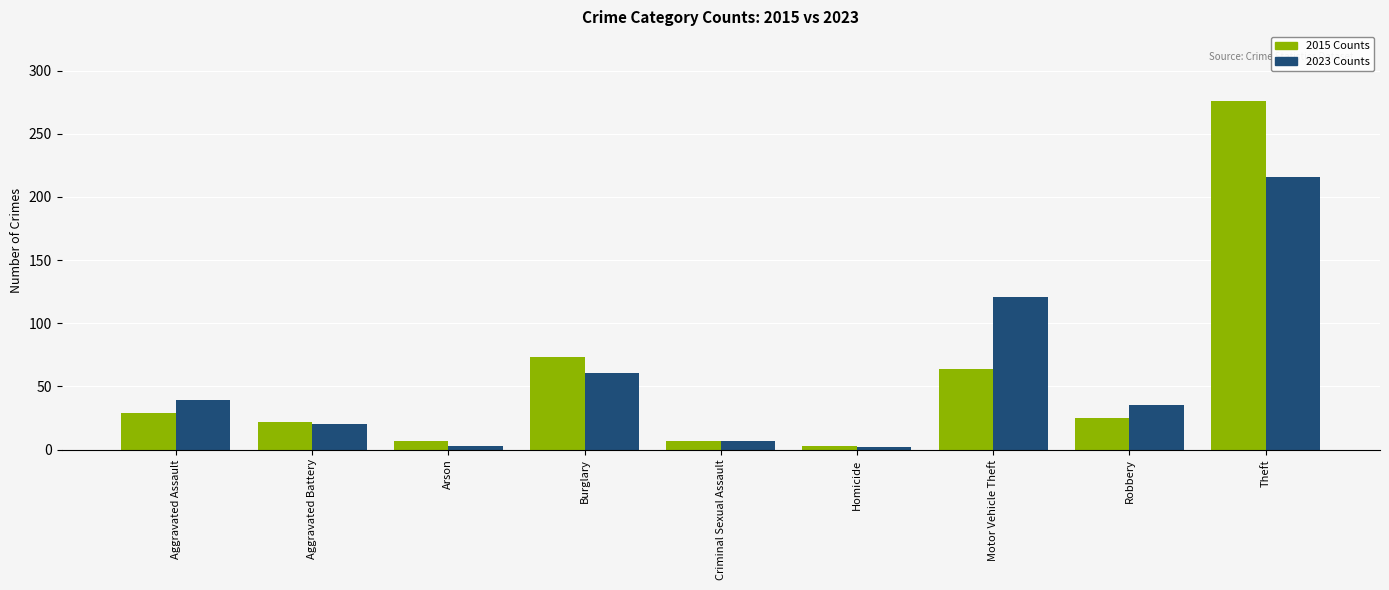

Which series changed the most between Criminal Sexual Assault and Motor Vehicle Theft?

2023 Counts